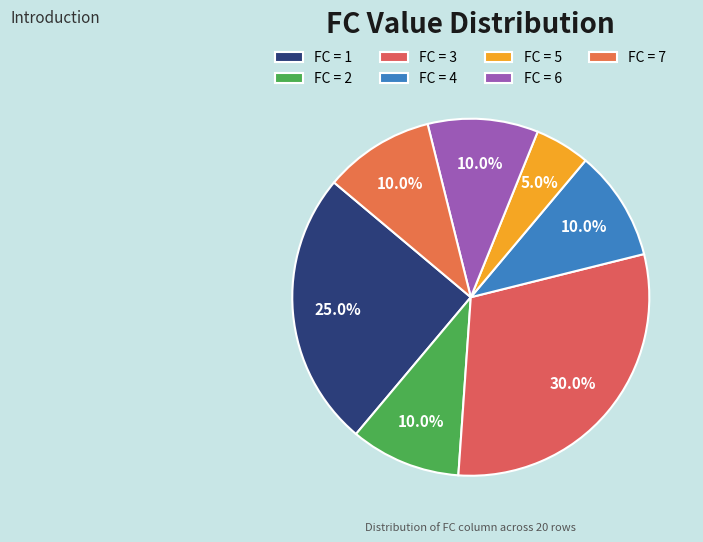

Count the number of slices in the pie.

7